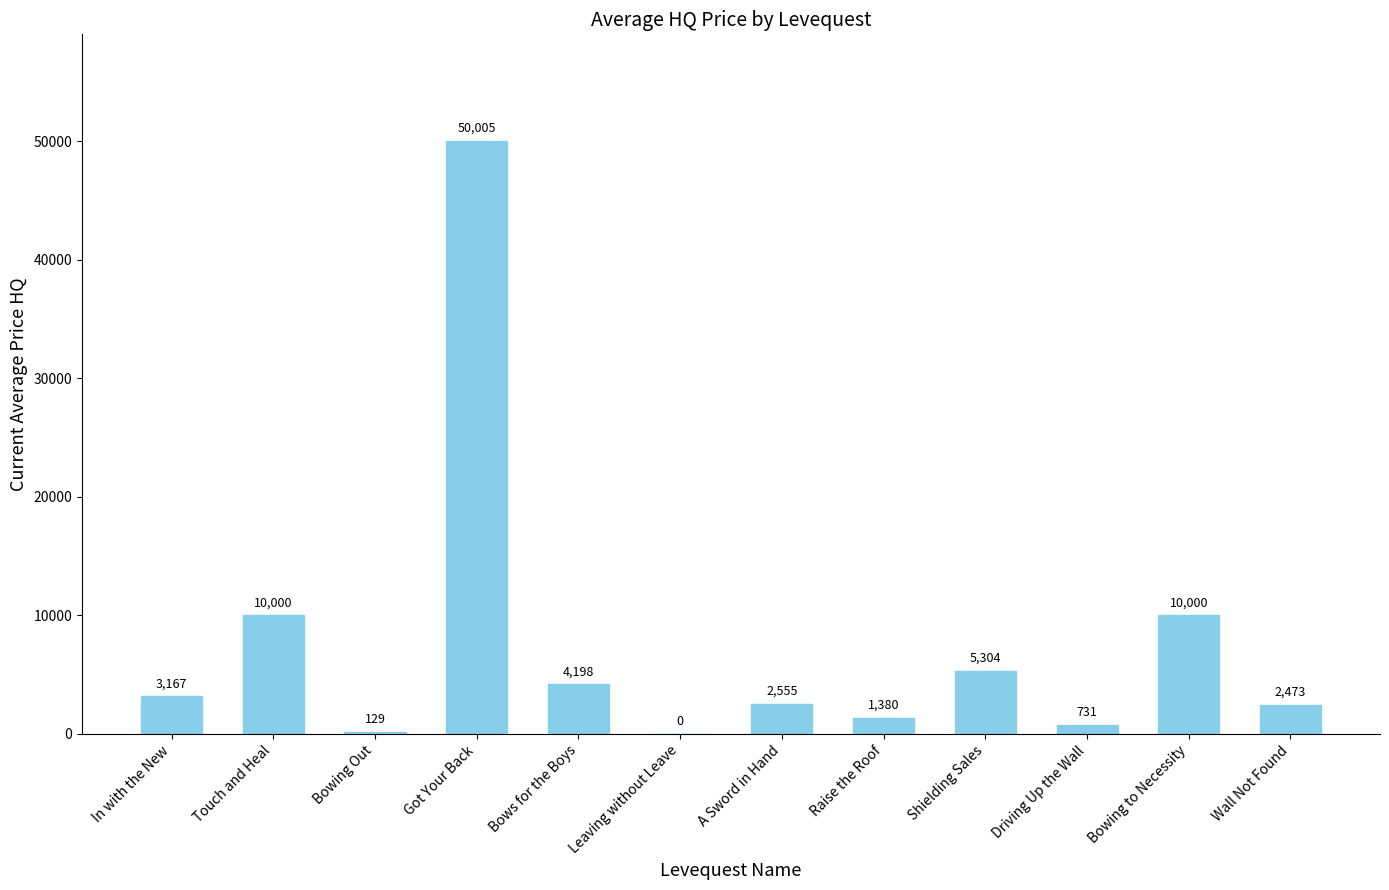

Which has a higher value, In with the New or Bowing to Necessity?

Bowing to Necessity